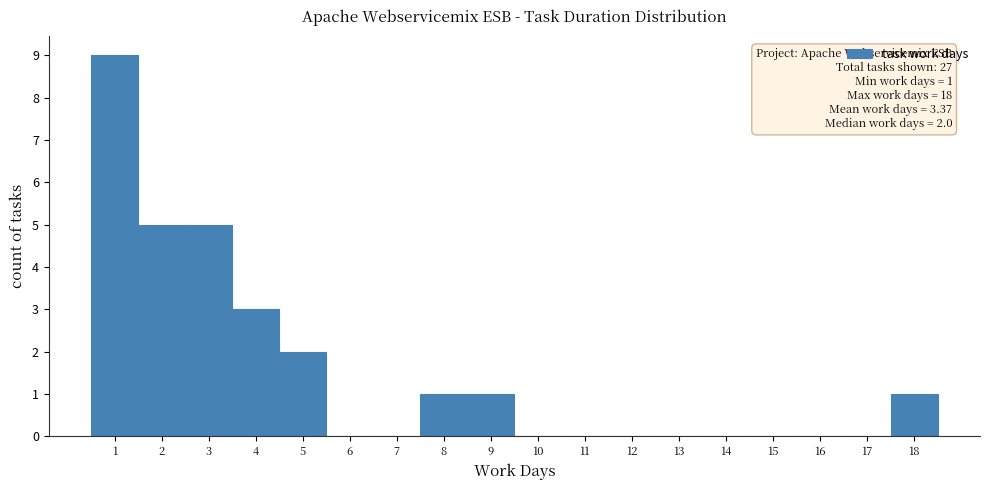

Reading right to left, transcribe all the data shown in this chart.

18=1	17=0	16=0	15=0	14=0	13=0	12=0	11=0	10=0	9=1	8=1	7=0	6=0	5=2	4=3	3=5	2=5	1=9